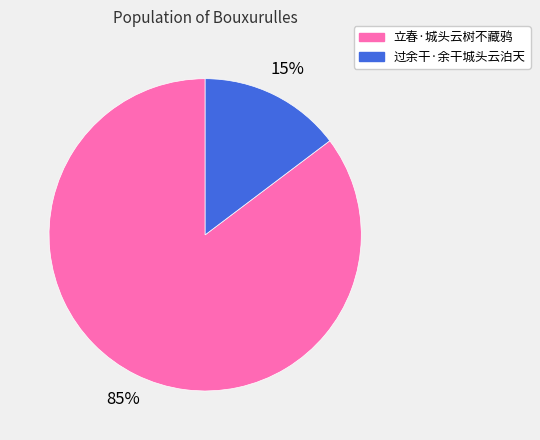

Between 过余干·余干城头云泊天 and 立春·城头云树不藏鸦, which is larger?

立春·城头云树不藏鸦